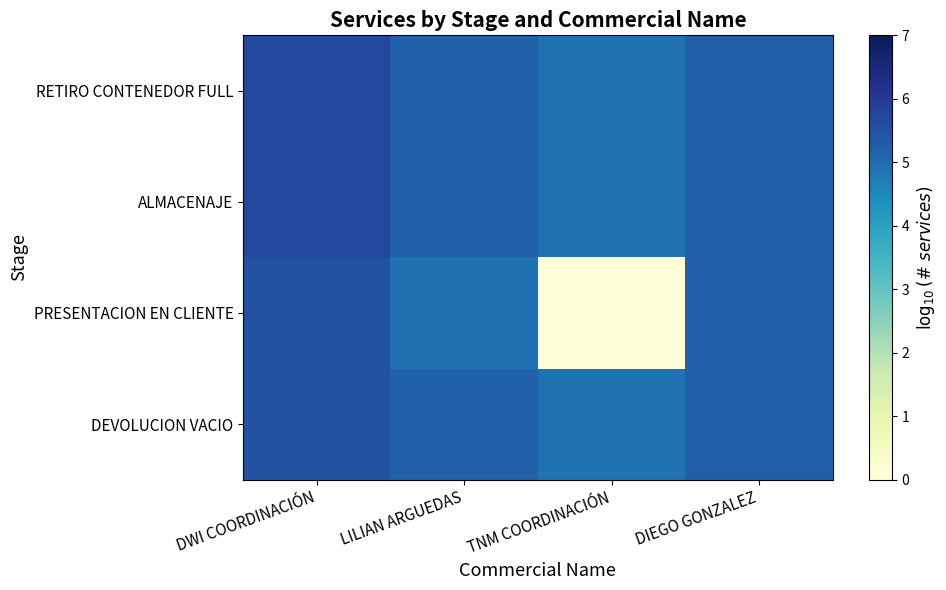

List the series in order of their peak value, highest first.

RETIRO CONTENEDOR FULL, ALMACENAJE, PRESENTACION EN CLIENTE, DEVOLUCION VACIO